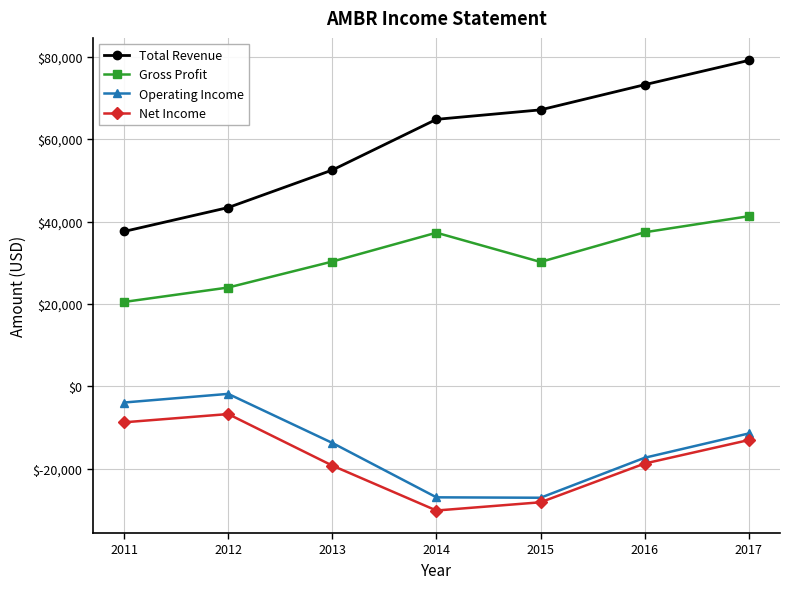

Which series has the largest total across all categories?

Total Revenue